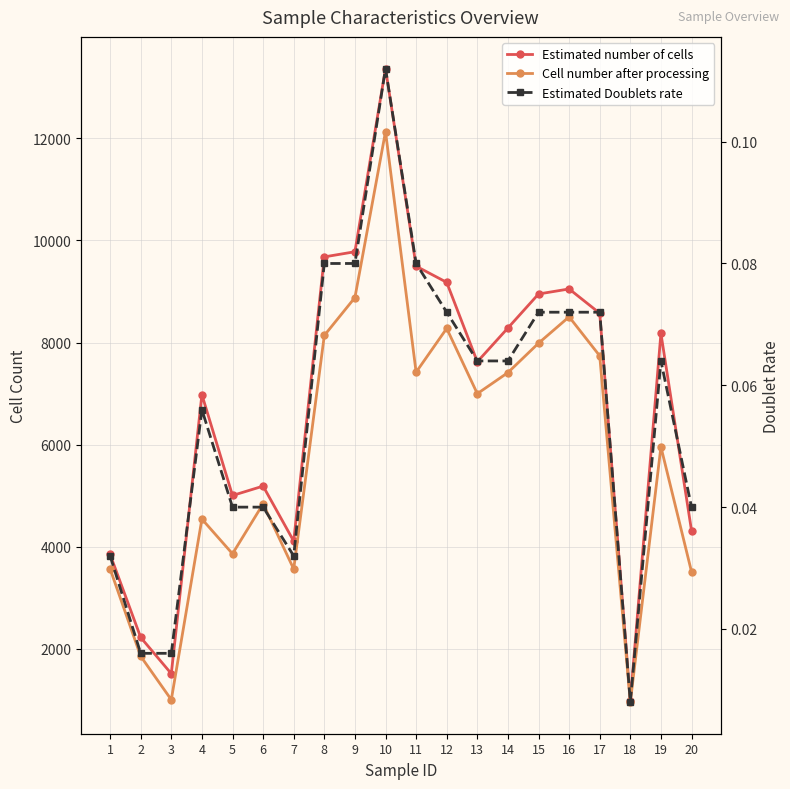

The value of Estimated Doublets rate at 8 is 0.1. True or false?

True